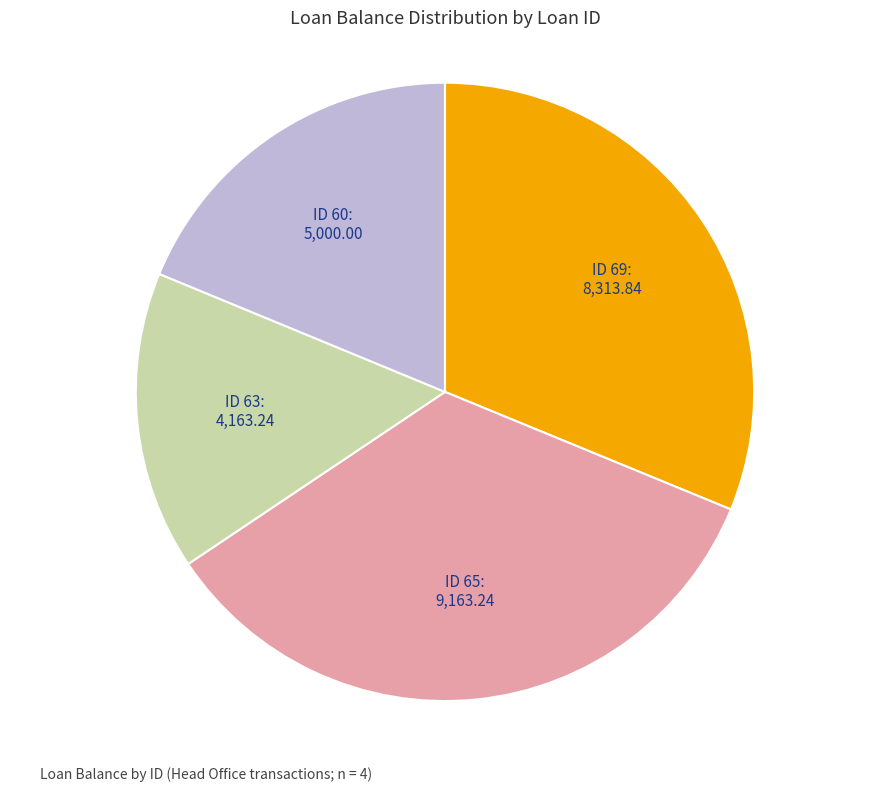

Between ID 63 and ID 60, which is larger?

ID 60